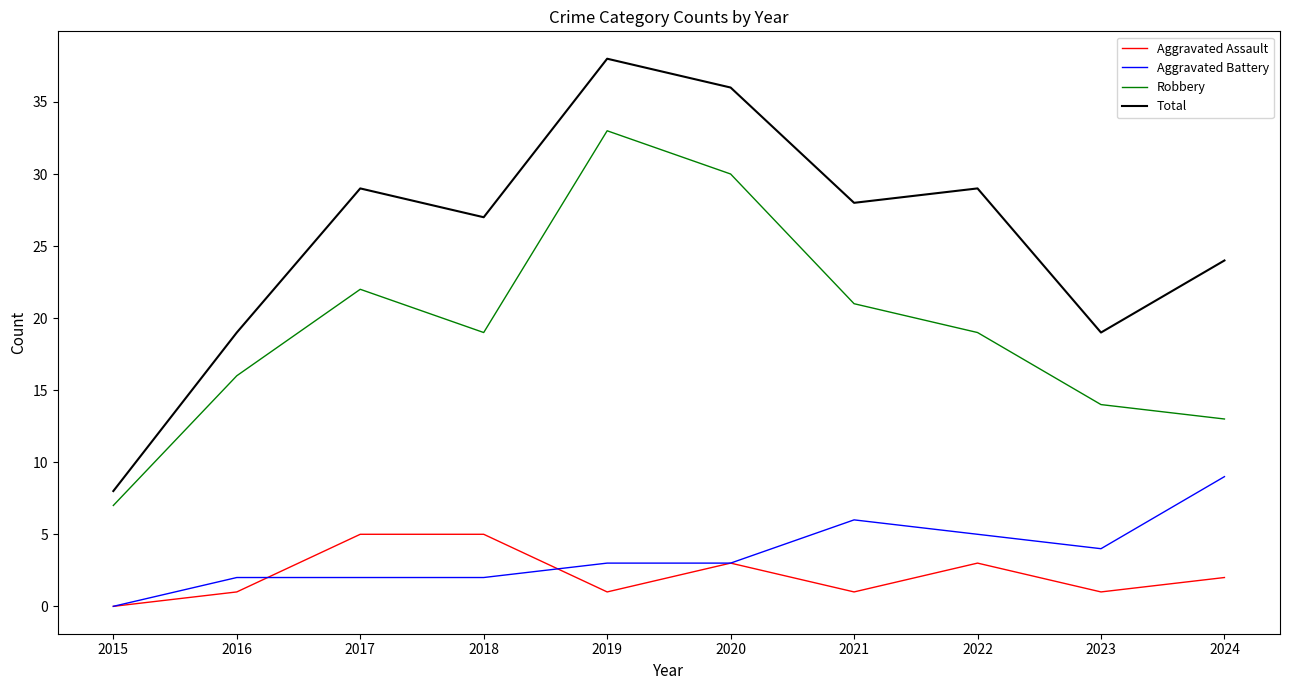

What are all the series names shown in the legend?

Aggravated Assault, Aggravated Battery, Robbery, Total